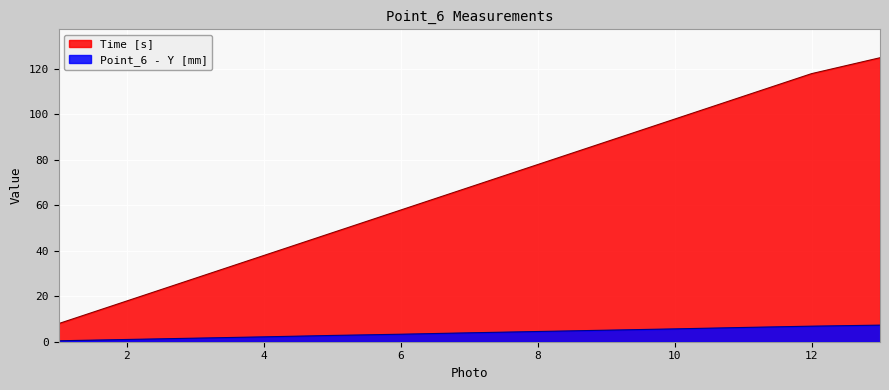

What is the sum of the Time [s] values at 1 and 2?

25.9